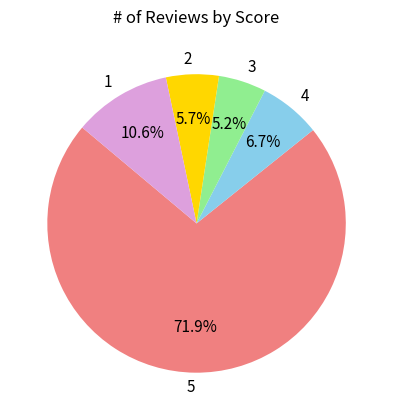

Is the sum of 4 and 5 greater than half?

Yes